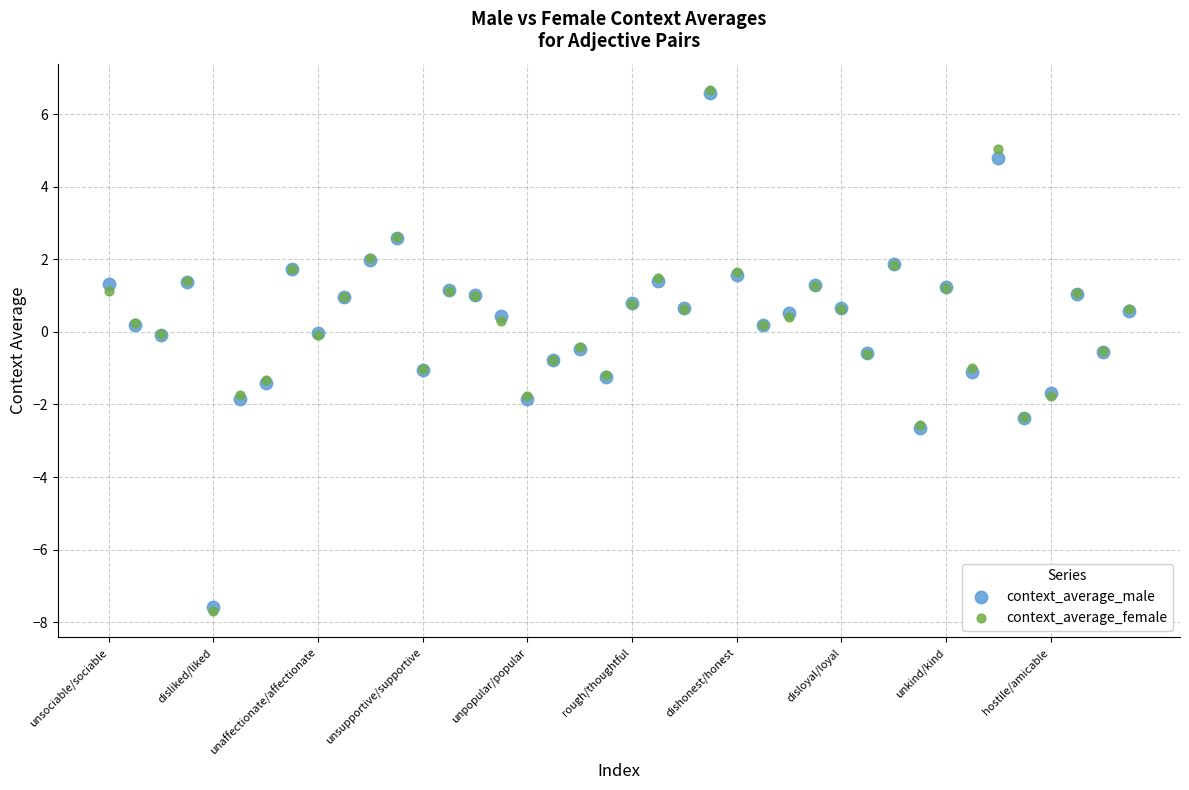

What are all the series names shown in the legend?

context_average_male, context_average_female